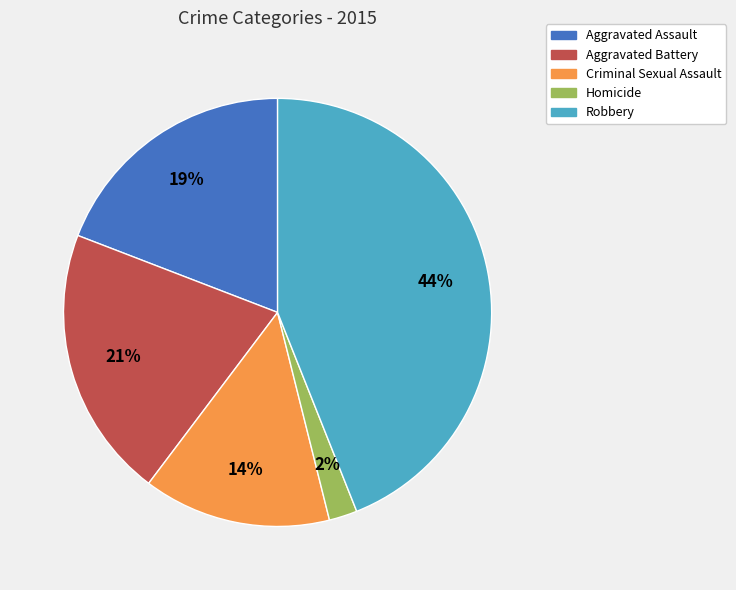

What is the ratio of the value at Robbery to the value at Criminal Sexual Assault?

3.1